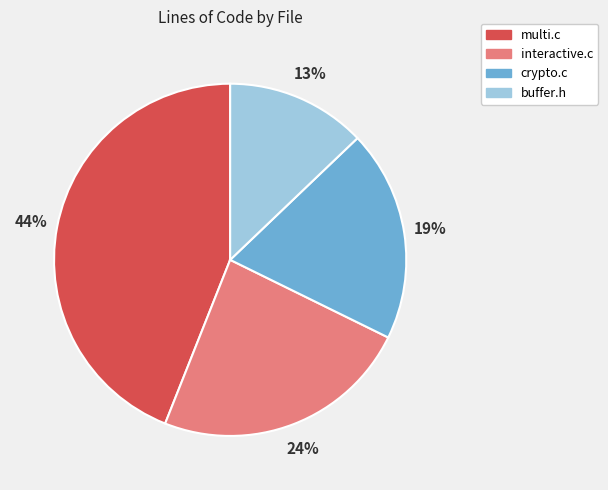

Between multi.c and buffer.h, which is larger?

multi.c